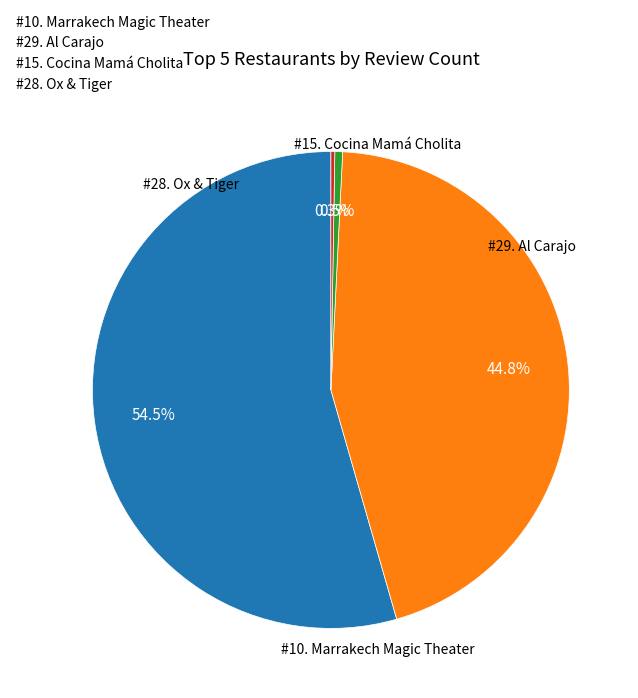

Between #10. Marrakech Magic Theater and #29. Al Carajo, which is larger?

#10. Marrakech Magic Theater